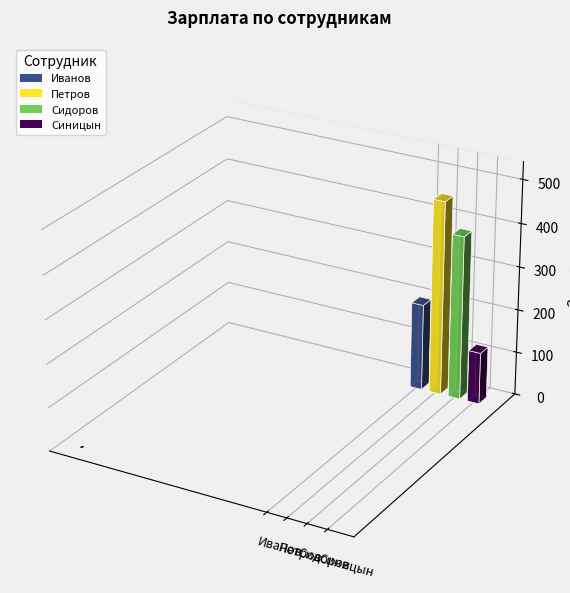

Count the number of values greater than 380.

1